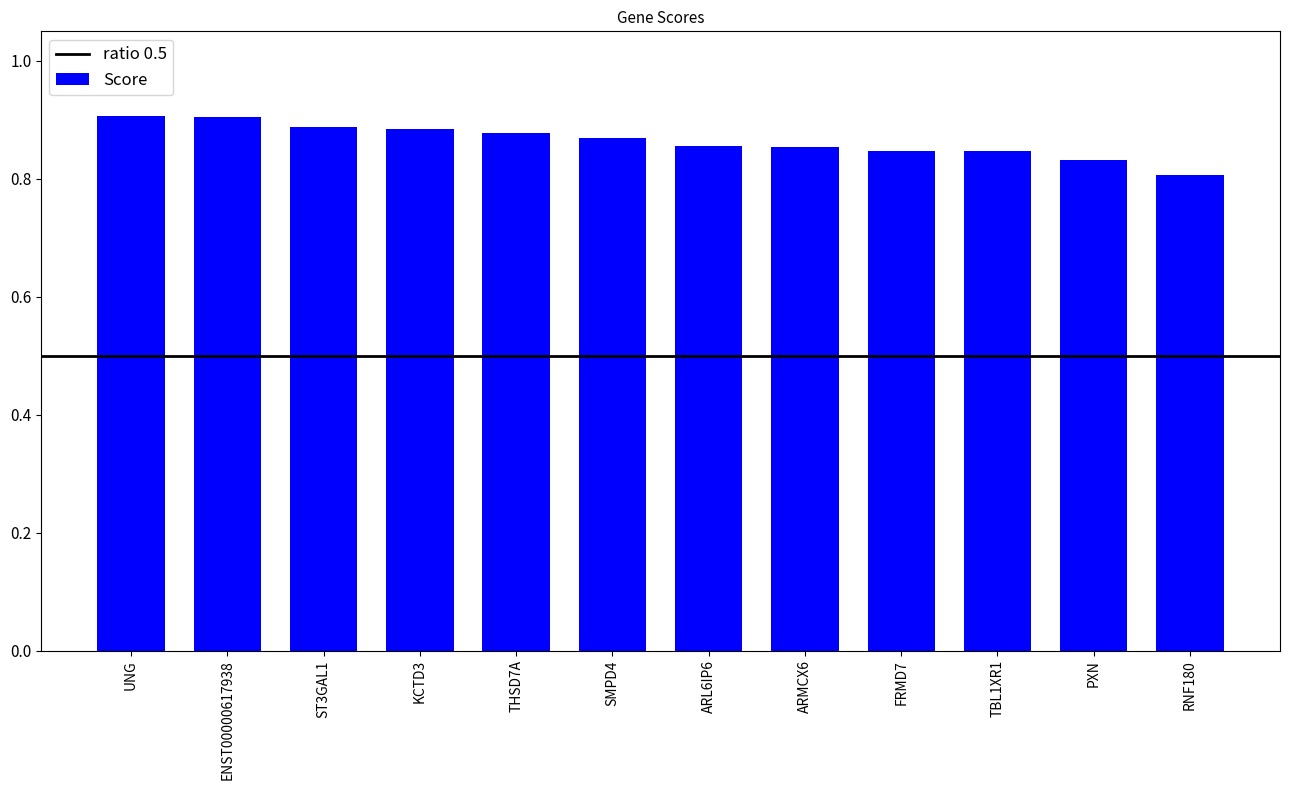

Is it true that the value at RNF180 is 0.8?

True